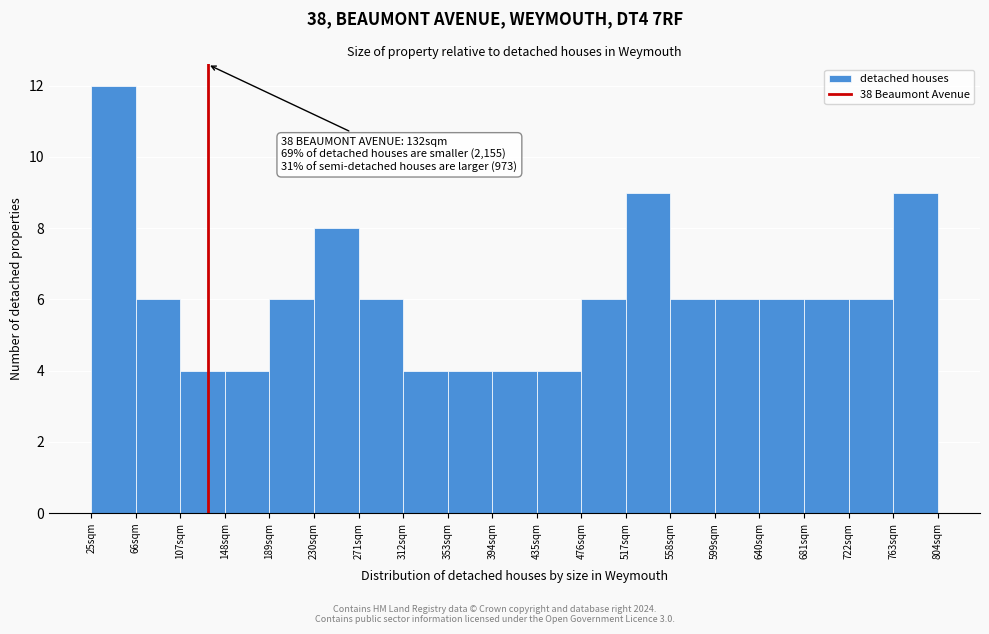

Over which range of the x-axis is the bar tallest?

25 to 66